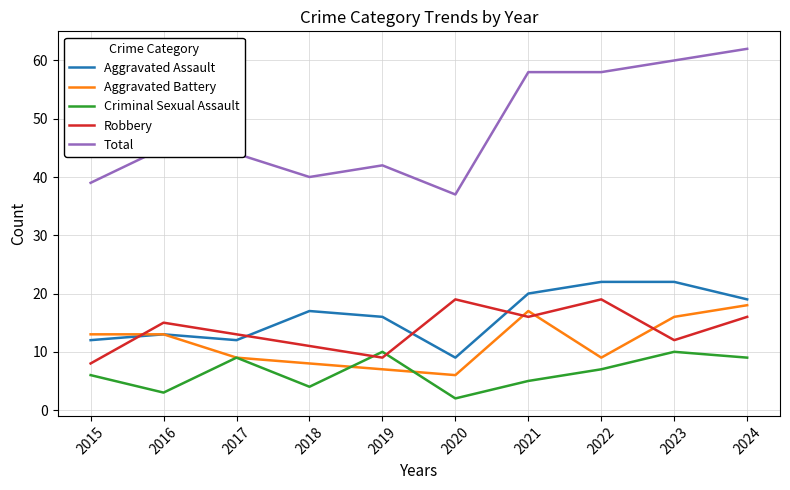

Which series changed the most between 2020 and 2024?

Total